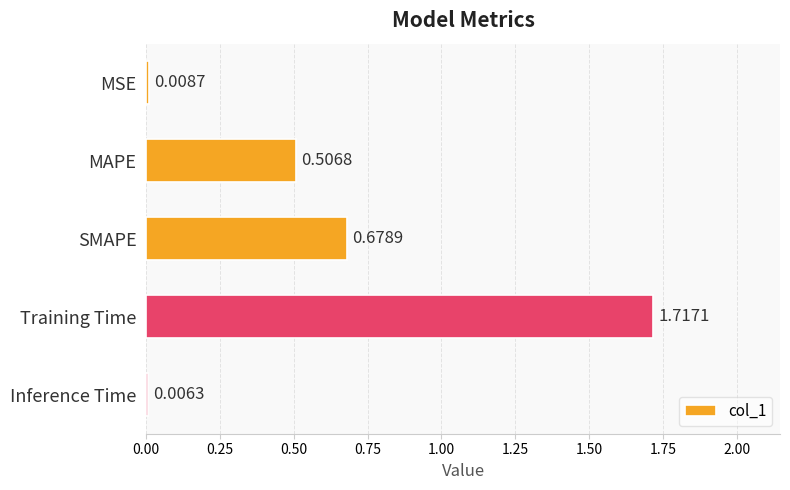

Are the bars horizontal?

Yes